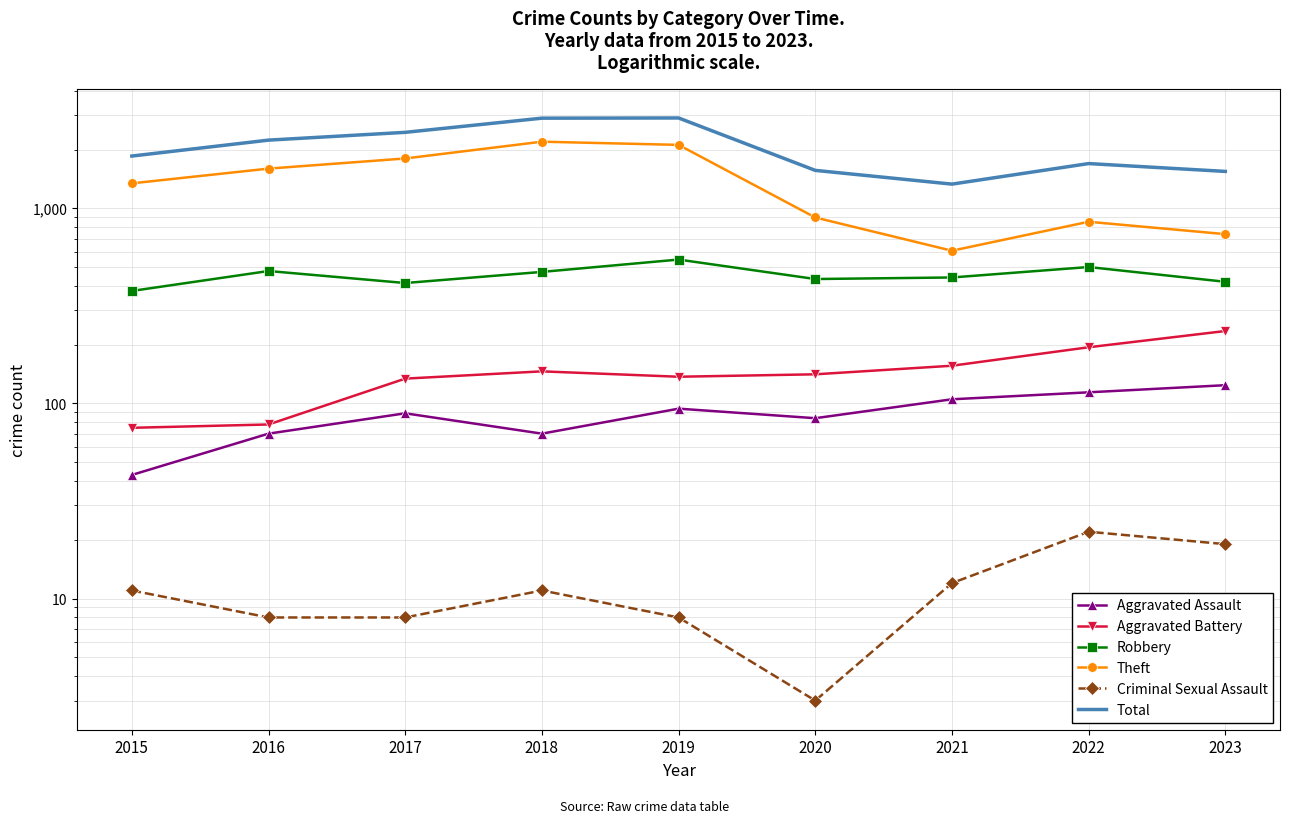

Rank the series at 2017 from lowest to highest value.

Criminal Sexual Assault, Aggravated Assault, Aggravated Battery, Robbery, Theft, Total